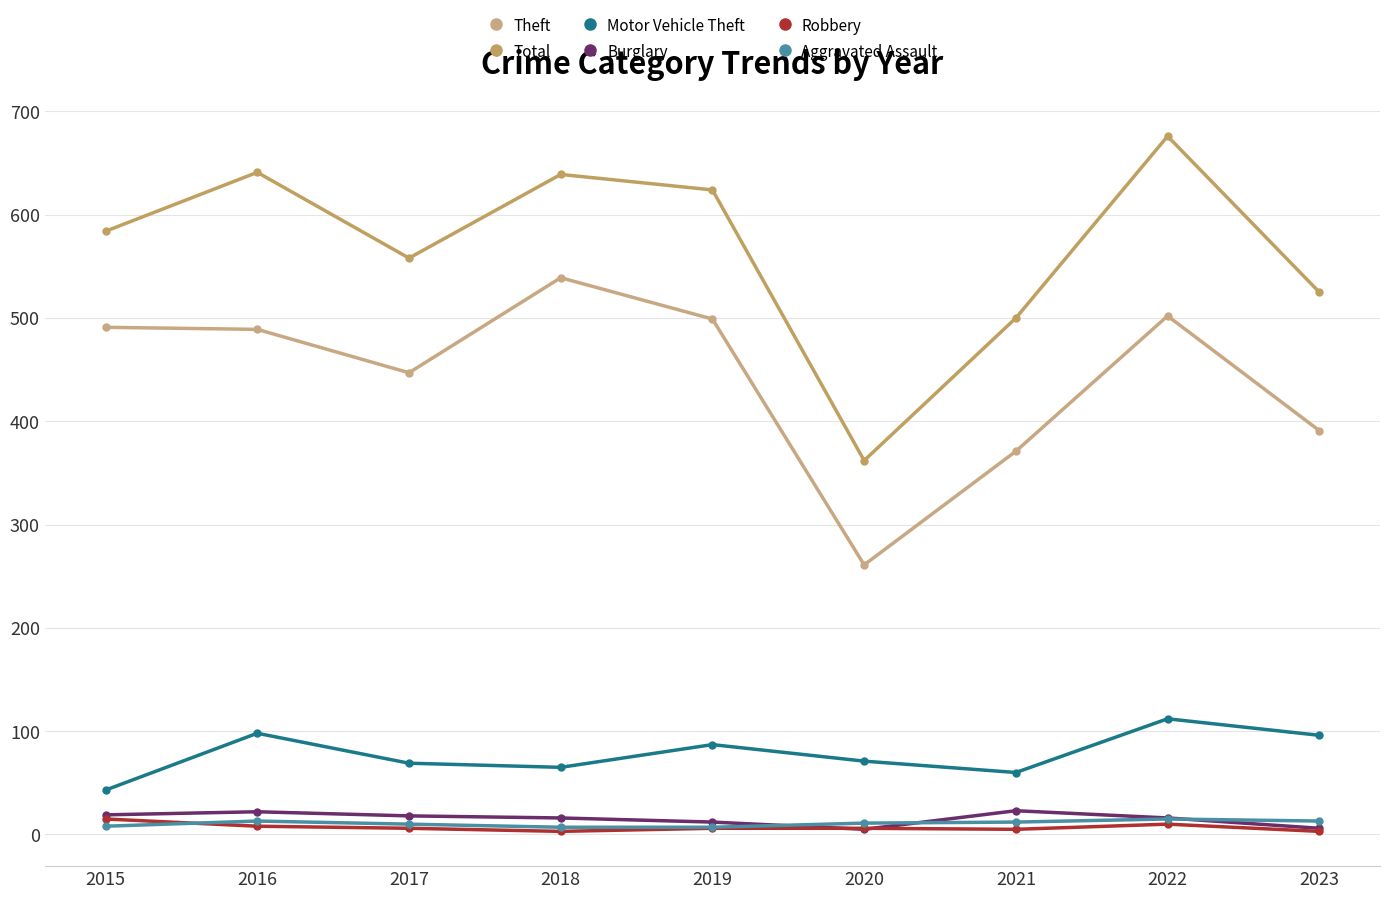

Is it true that Burglary equals 16 at 2018?

True